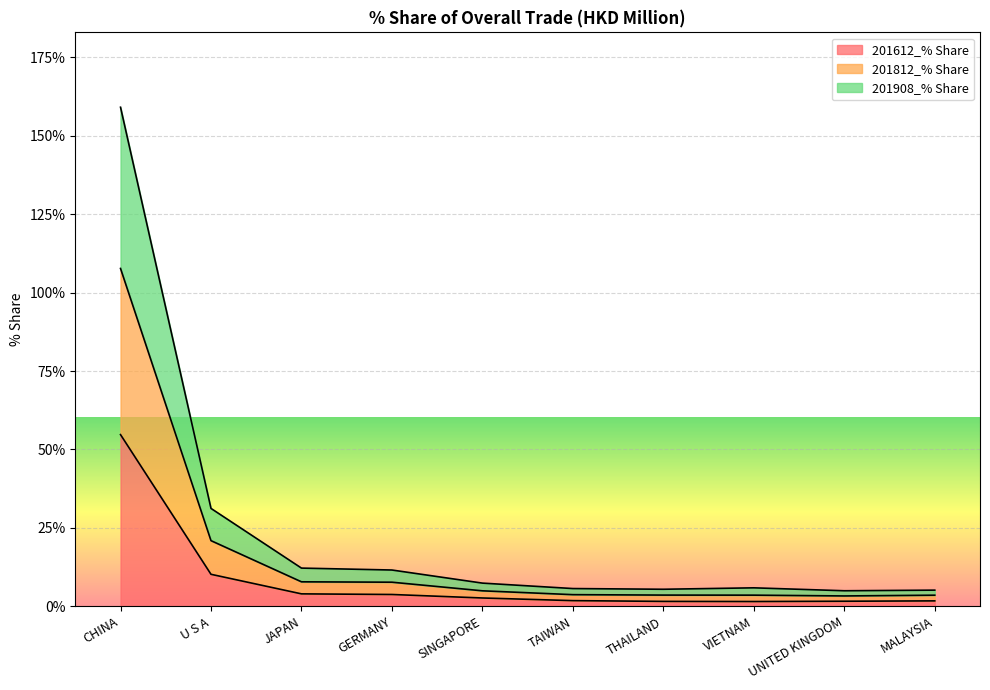

At which label does 201812_% Share reach its peak?

CHINA